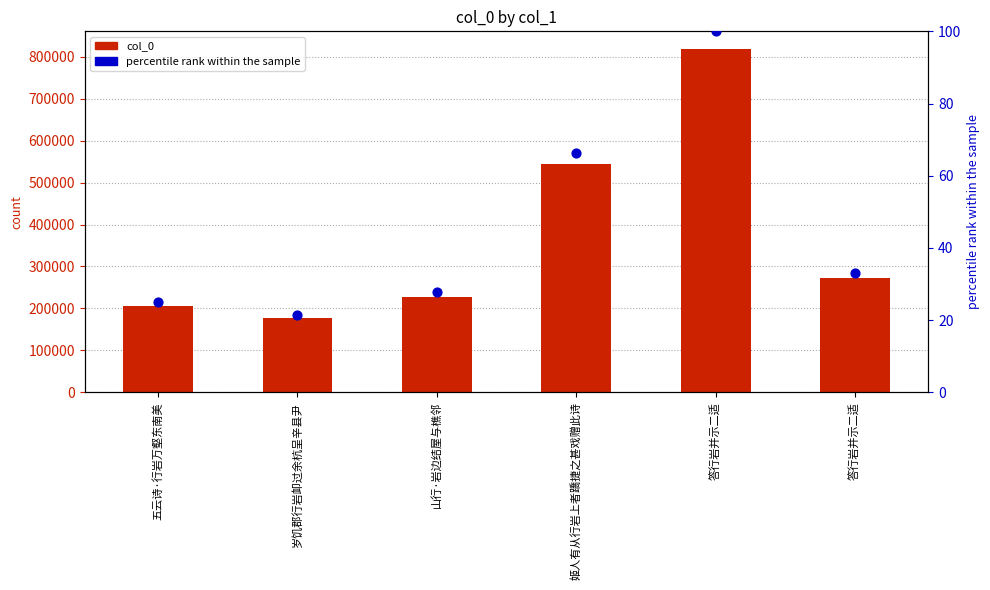

Which series has the largest total across all categories?

col_0